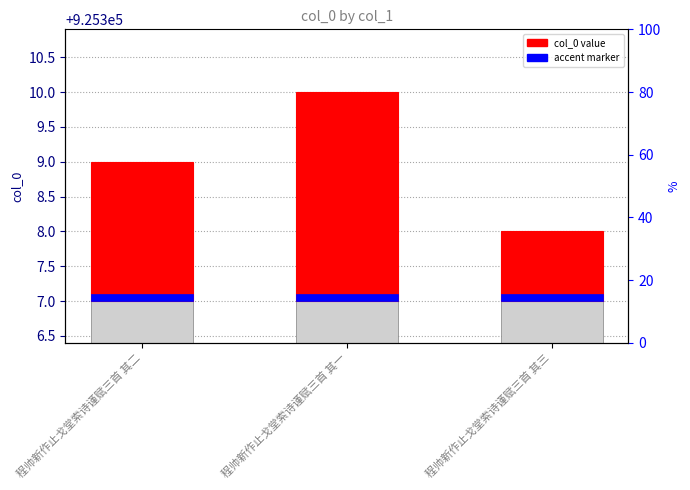

At which category is the sum across all series the highest?

程帅新作止戈堂索诗谨赋三首 其一